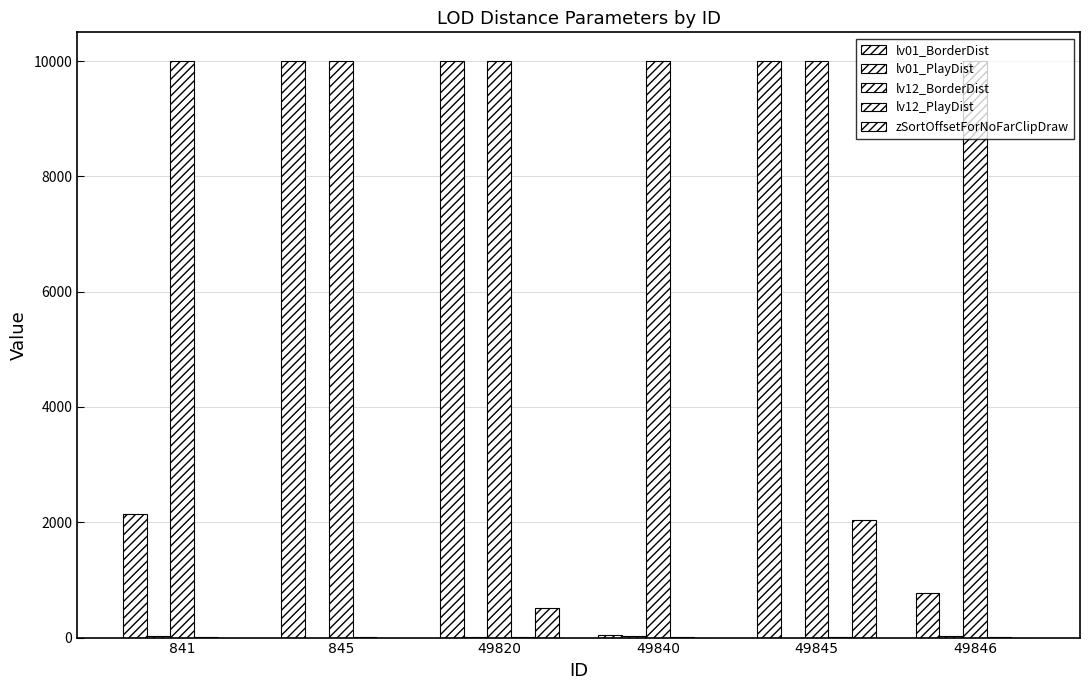

Reading left to right, extract all data points from this chart.

lv01_BorderDist: 2150	9999	9998	40	9999	780
lv01_PlayDist: 20	1	10	20	1	20
lv12_BorderDist: 9998	9998	9999	9998	9998	9998
lv12_PlayDist: 2	2	10	2	2	2
zSortOffsetForNoFarClipDraw: 0	0	512	0	2048	0